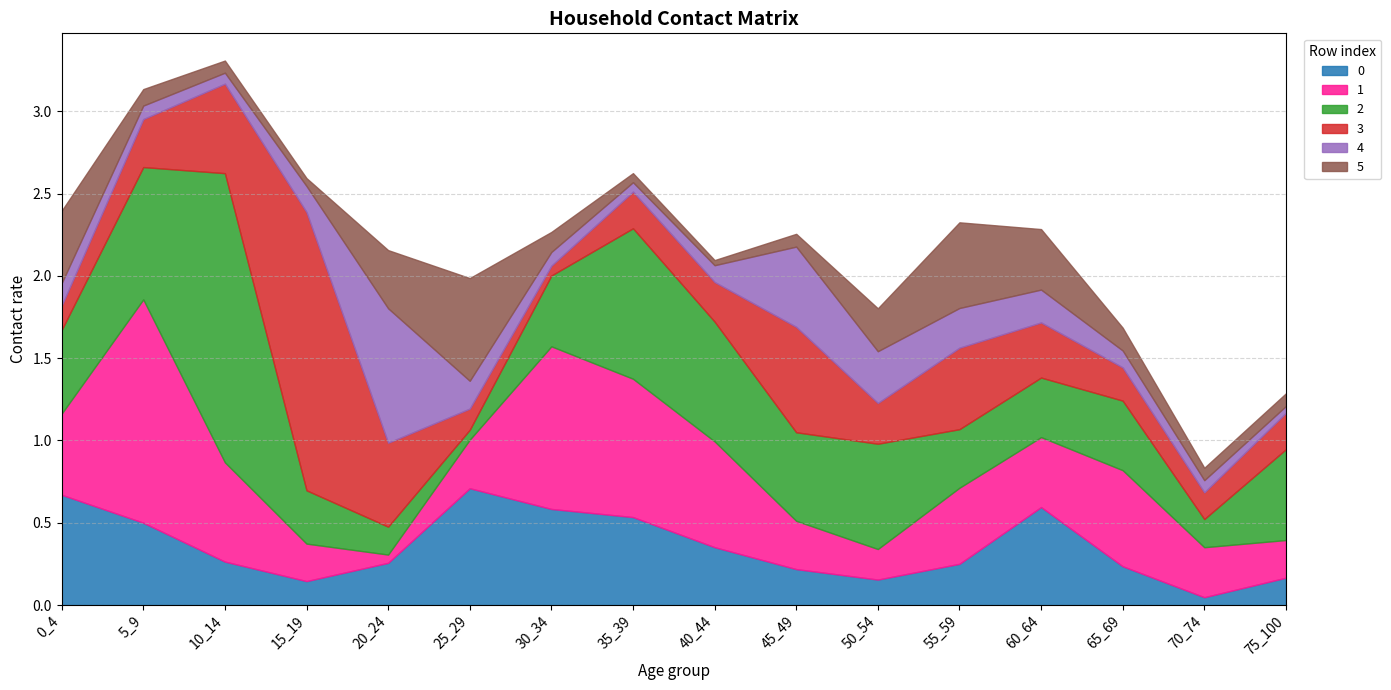

Which category has the lowest value across all series?

40_44